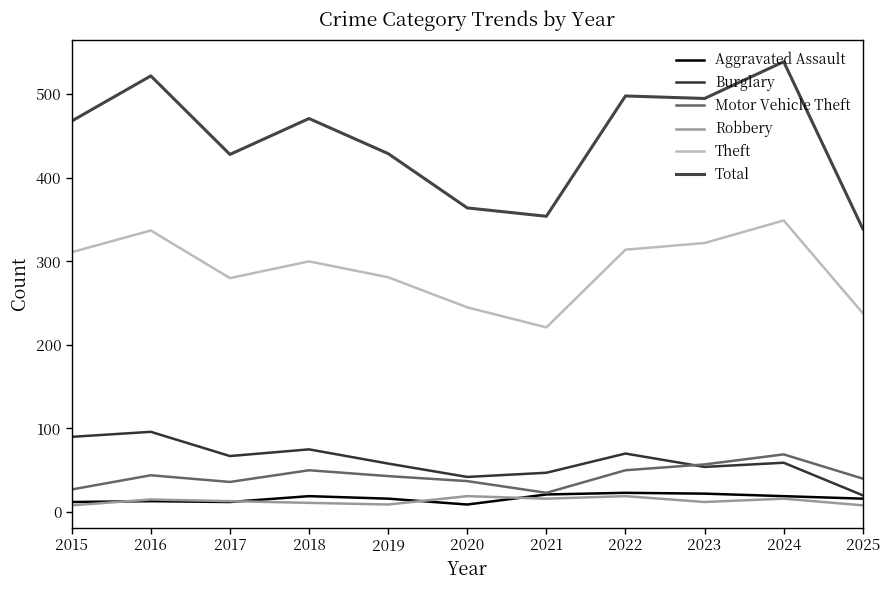

The value of Burglary at 2022 is 23. True or false?

False